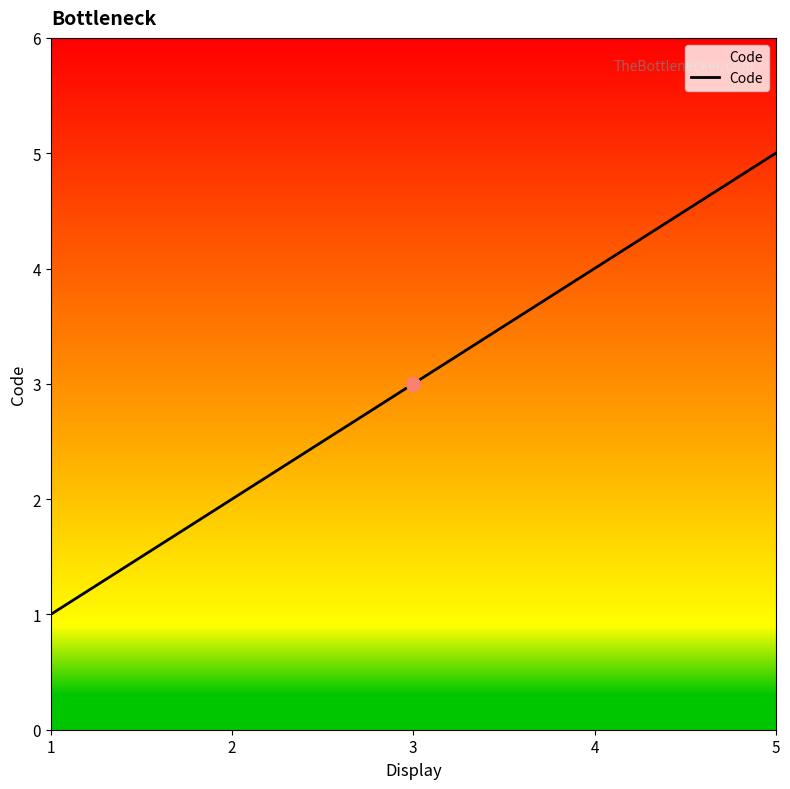

Where is the data nearest to the value 3?

3